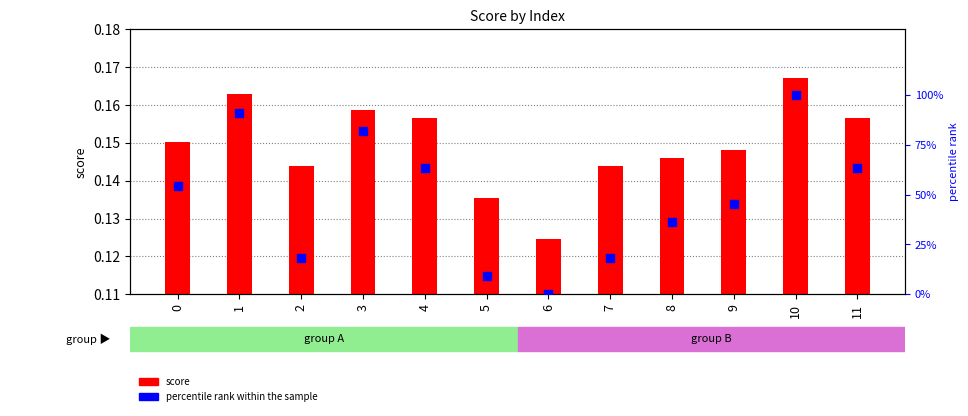

Which series reaches the maximum Y coordinate?

percentile rank within the sample